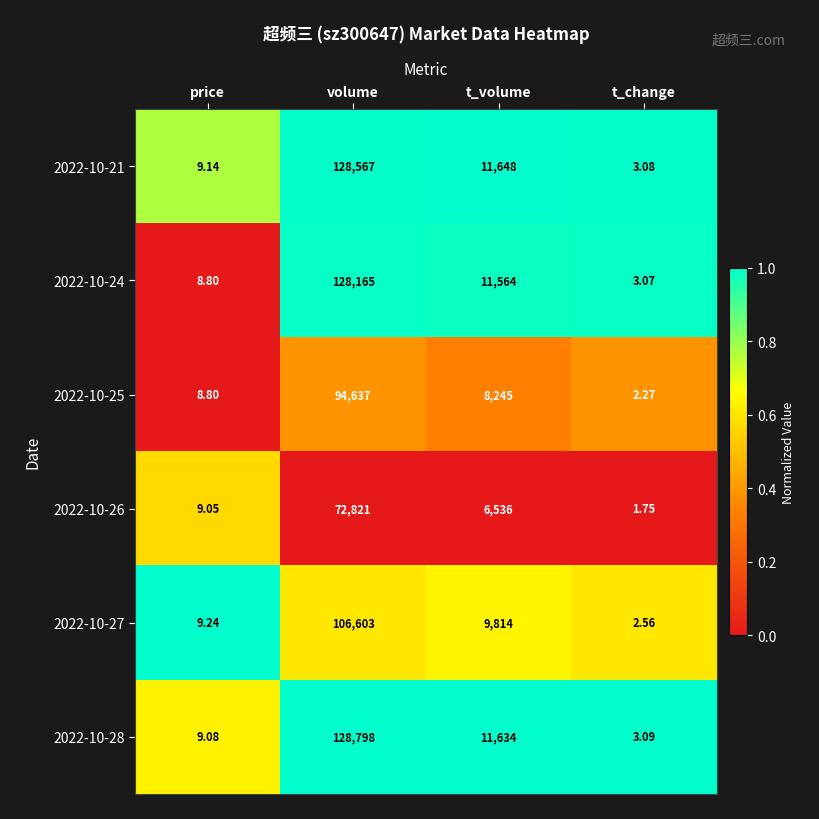

Where is 2022-10-21 nearest to the value 64285?

t_volume